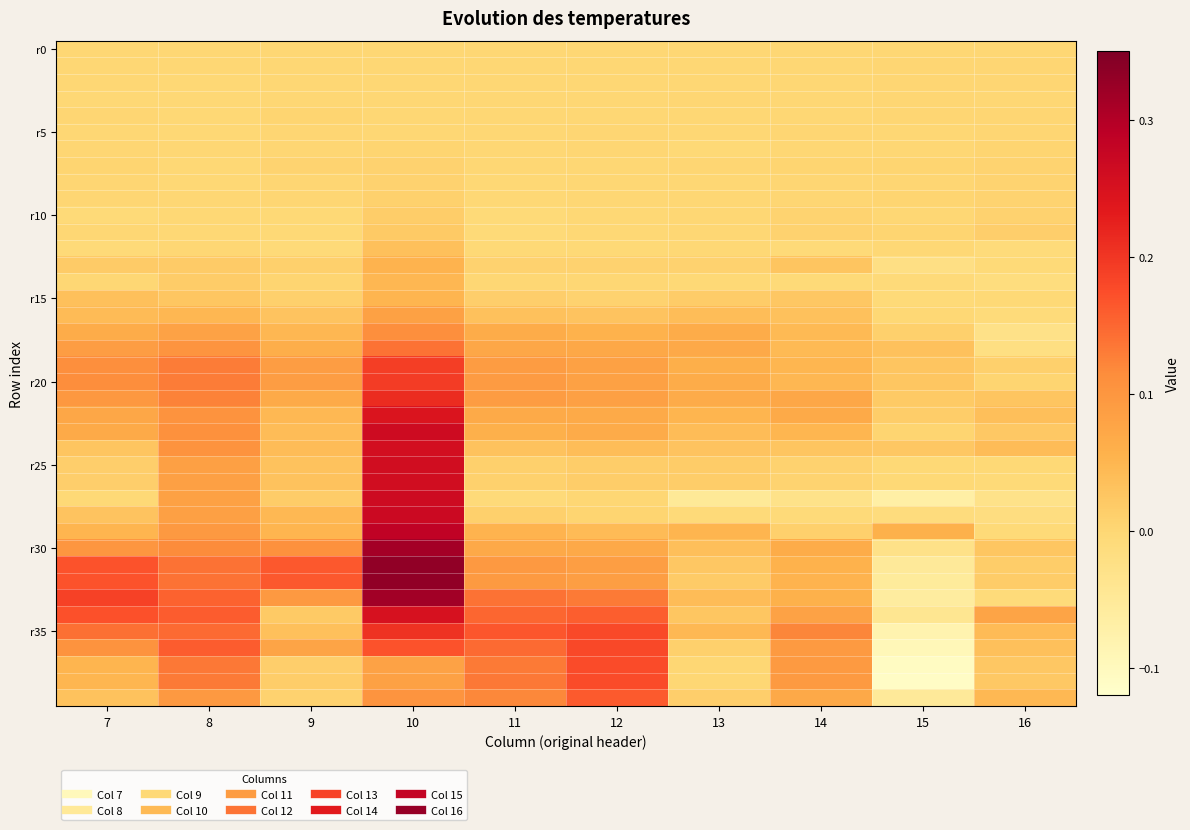

How many distinct data groups are displayed?

40